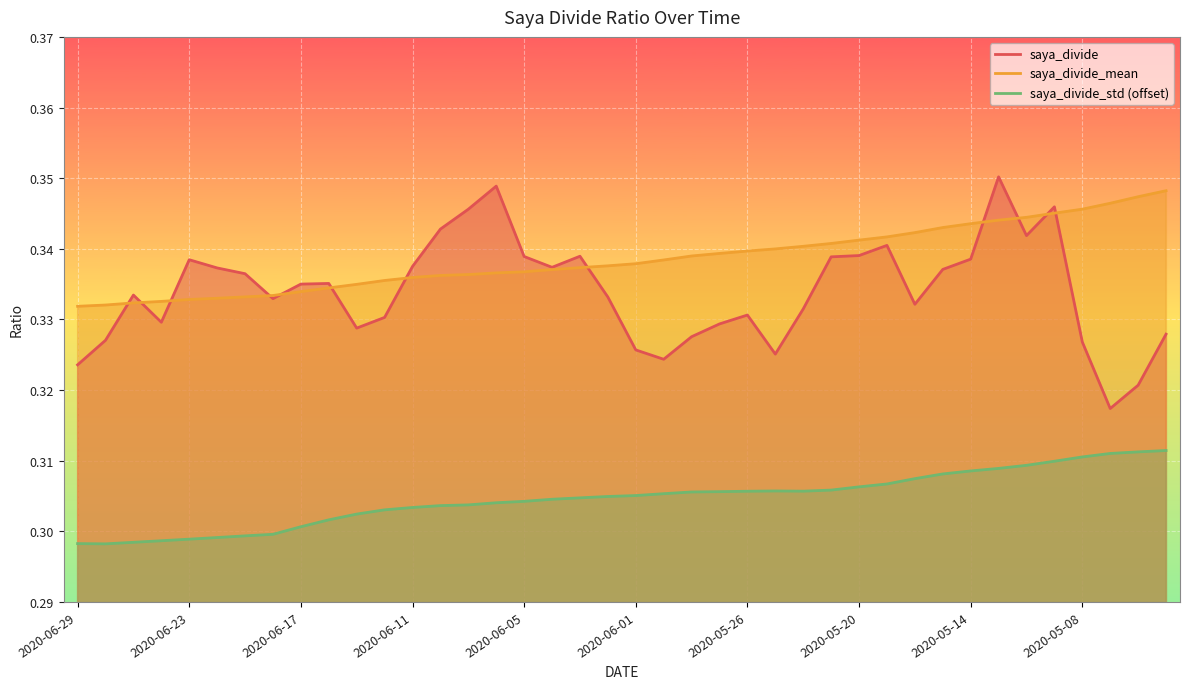

Which series has the largest total across all categories?

saya_divide_mean